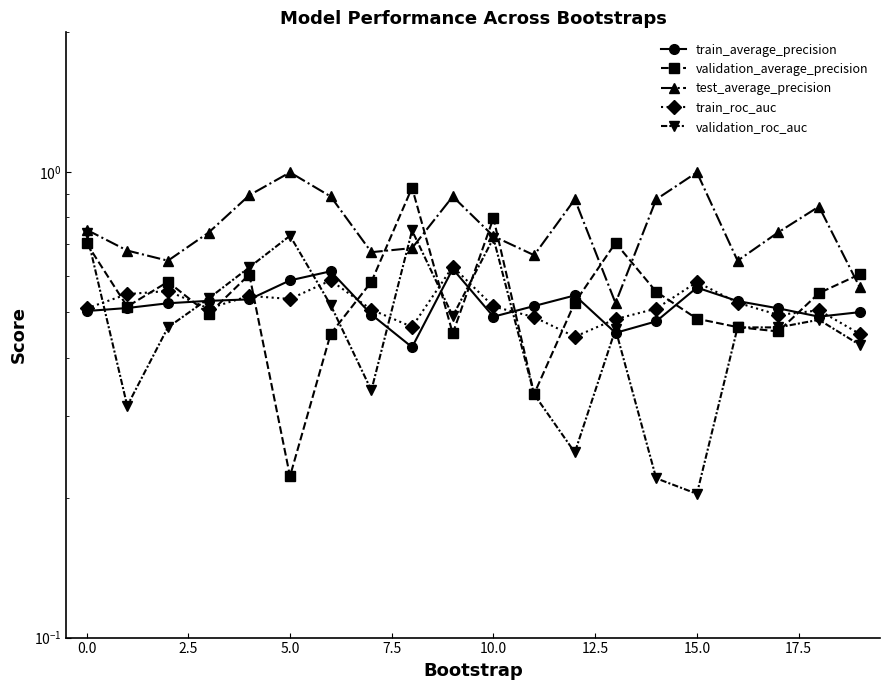

Between 17.5 and 12, which is larger?

12